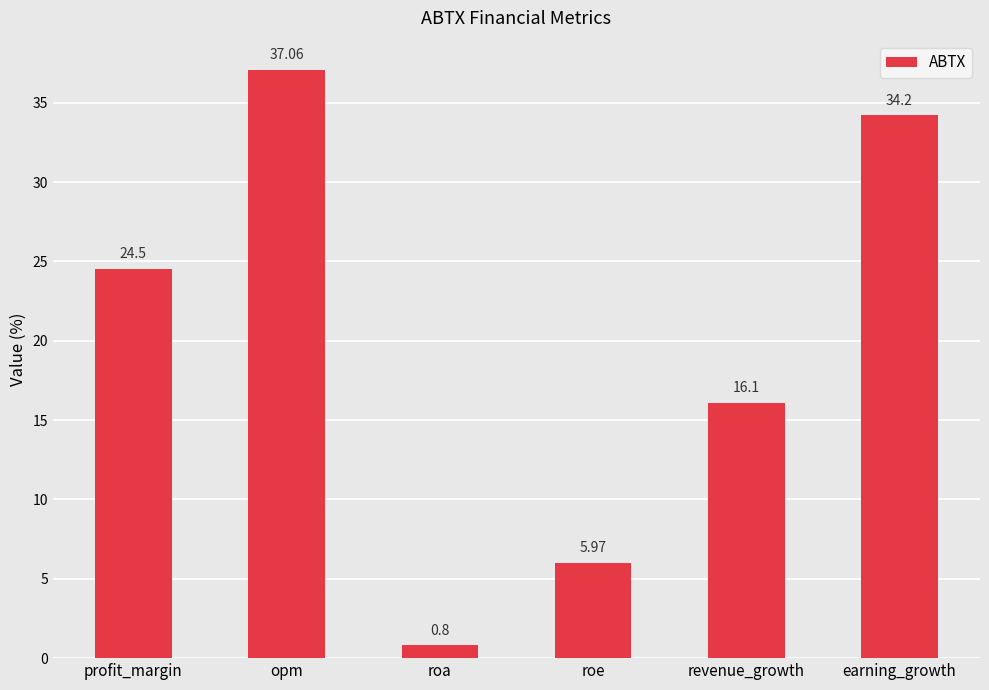

At which label does the data first exceed 24?

profit_margin